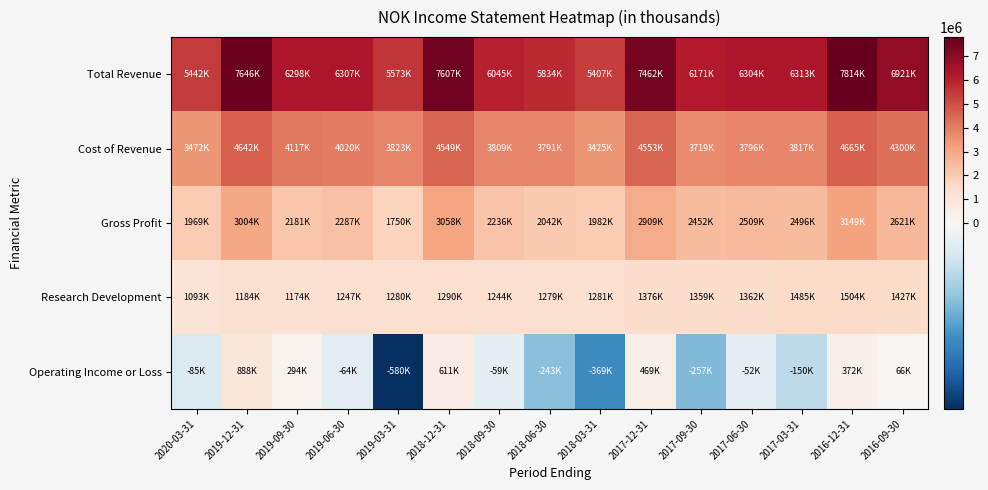

Which series has the largest total across all categories?

Total Revenue